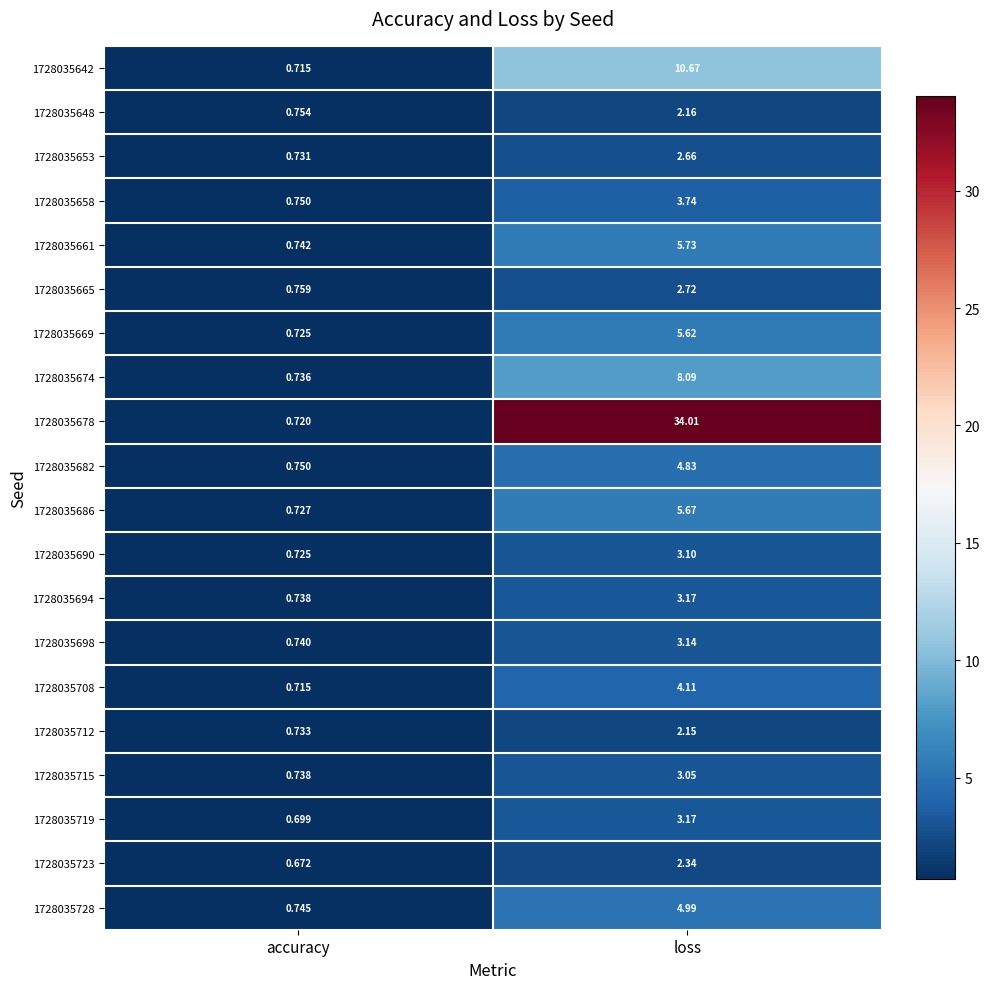

Where does the 1728035669 series first go above 5?

loss